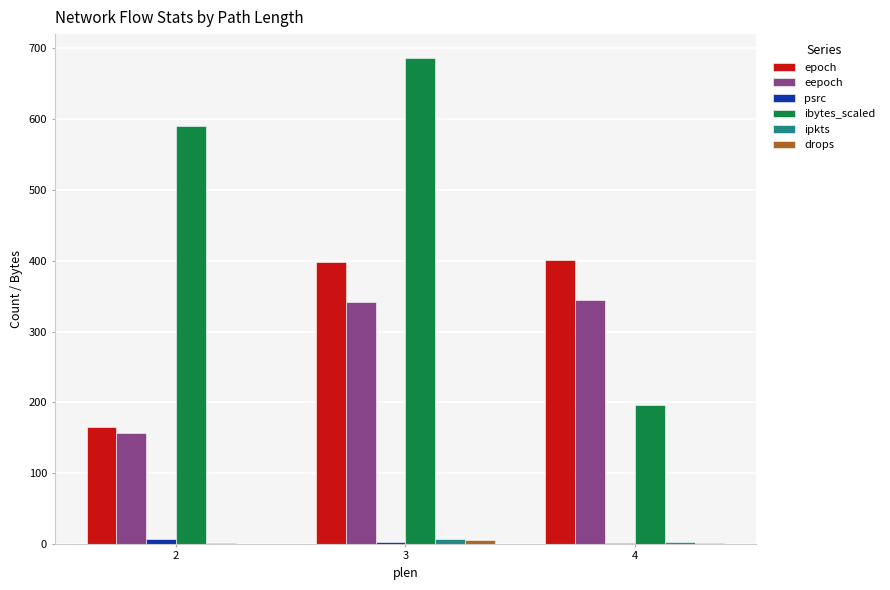

Count the number of categories in the chart.

3